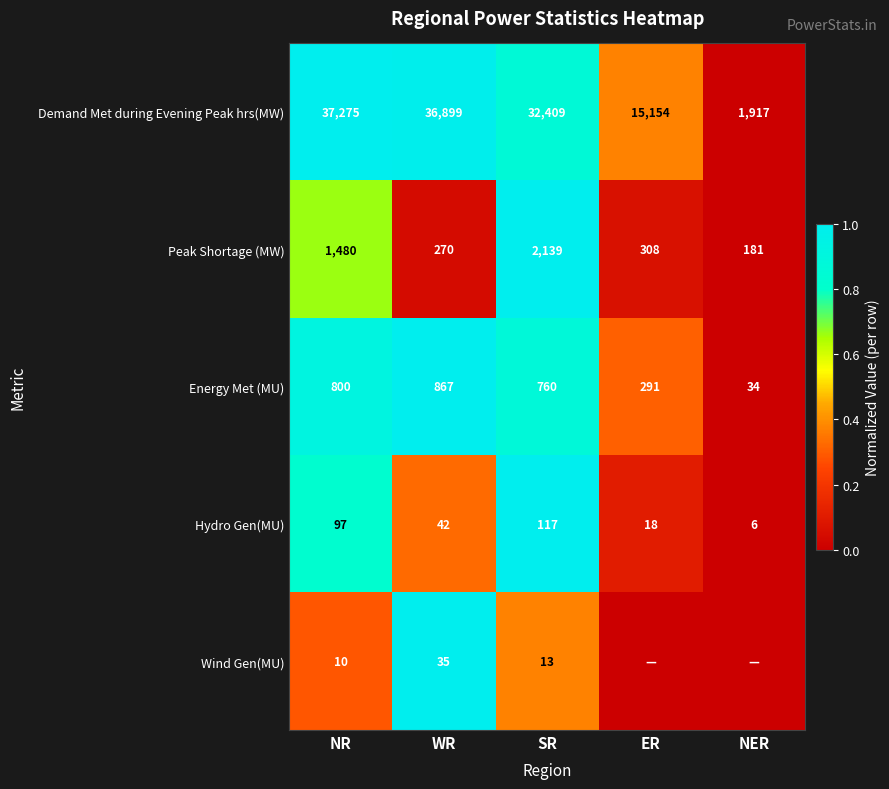

What is the sum of the Demand Met during Evening Peak hrs(MW) values at SR and ER?

47563